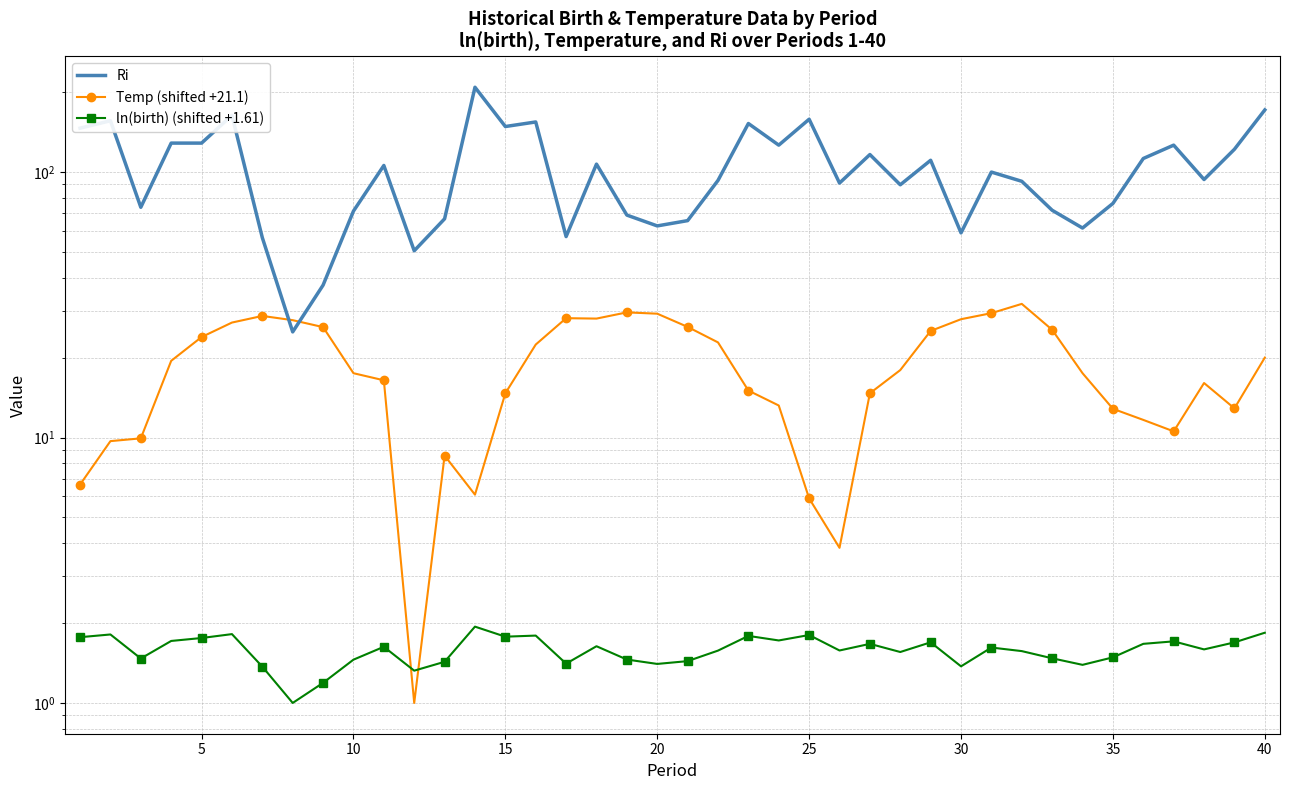

Reading left to right, what are all the values shown in this chart?

Ri: 146.3	156.1	73.7	128.6	128.6	163.6	56.6	25.0	37.5	71.3	105.9	50.5	66.7	208.7	148.5	154.5	57.1	107.1	68.9	62.7	65.6	93.0	152.4	126.3	158.1	90.9	116.4	89.6	110.8	59.0	100.0	92.3	71.8	61.5	76.2	112.5	126.3	93.8	121.9	171.4
Temp (shifted +21.1): 6.6	9.7	9.9	19.4	23.9	27.1	28.7	27.7	26.1	17.5	16.4	1.0	8.5	6.1	14.7	22.4	28.2	28.1	29.6	29.3	26.1	22.8	15.0	13.2	5.9	3.8	14.7	17.9	25.2	27.9	29.4	31.9	25.5	17.5	12.8	11.7	10.5	16.0	12.9	20.0
ln(birth) (shifted +1.61): 1.8	1.8	1.5	1.7	1.8	1.8	1.4	1.0	1.2	1.5	1.6	1.3	1.4	1.9	1.8	1.8	1.4	1.6	1.5	1.4	1.4	1.6	1.8	1.7	1.8	1.6	1.7	1.6	1.7	1.4	1.6	1.6	1.5	1.4	1.5	1.7	1.7	1.6	1.7	1.8